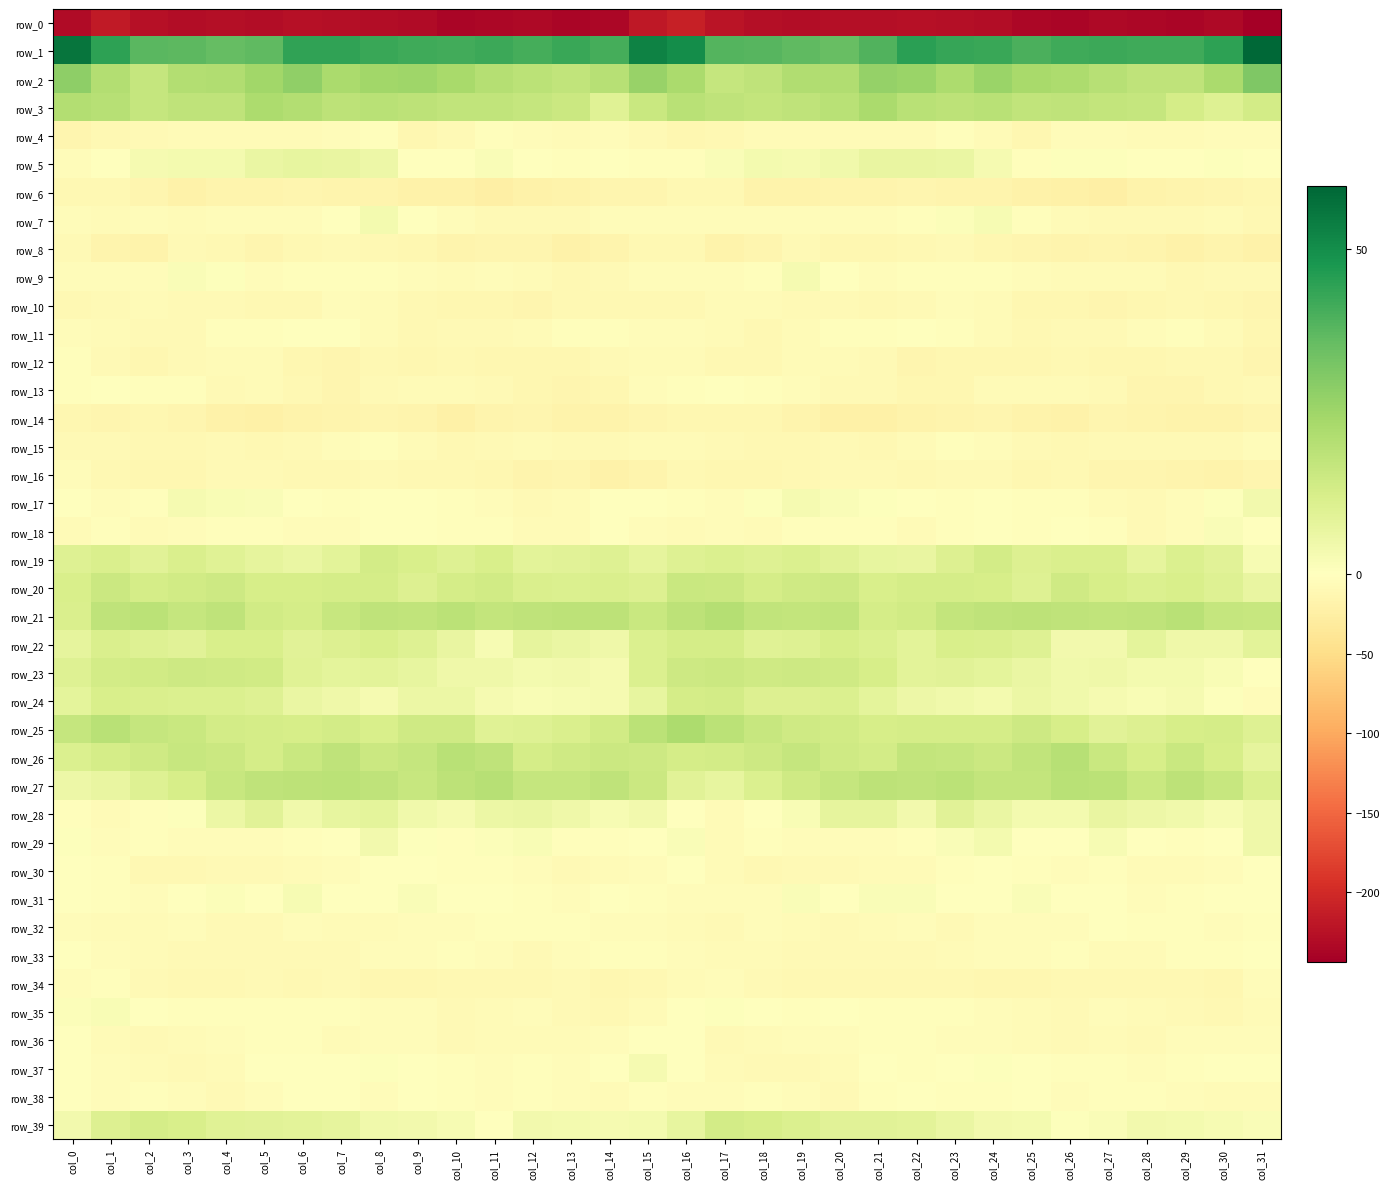

How many negative values does the row_30 series have?

31